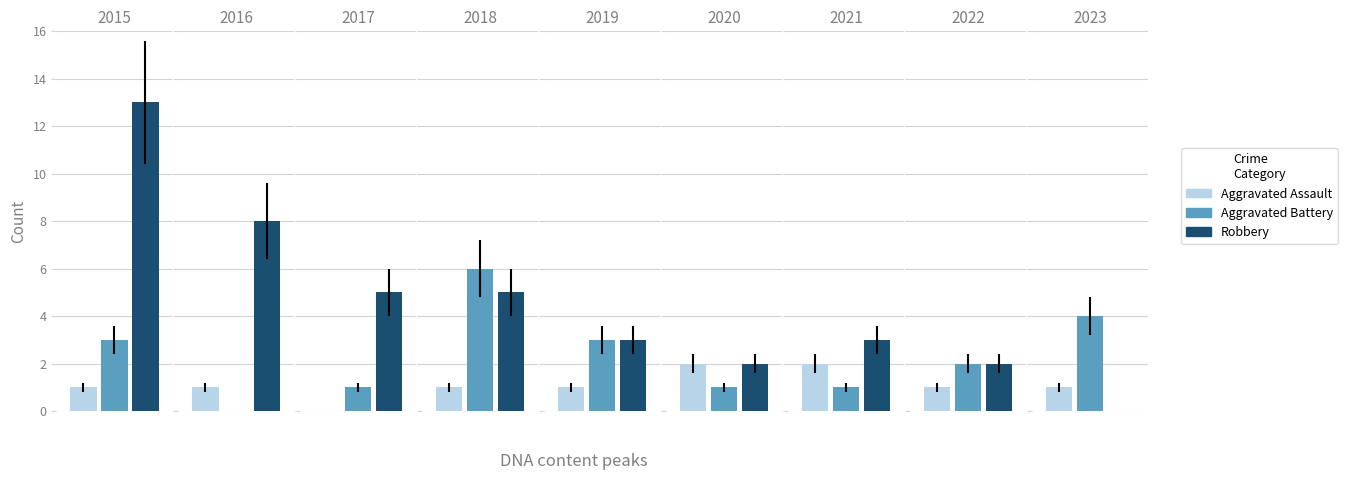

At which category does the chart reach its peak across all series?

2015